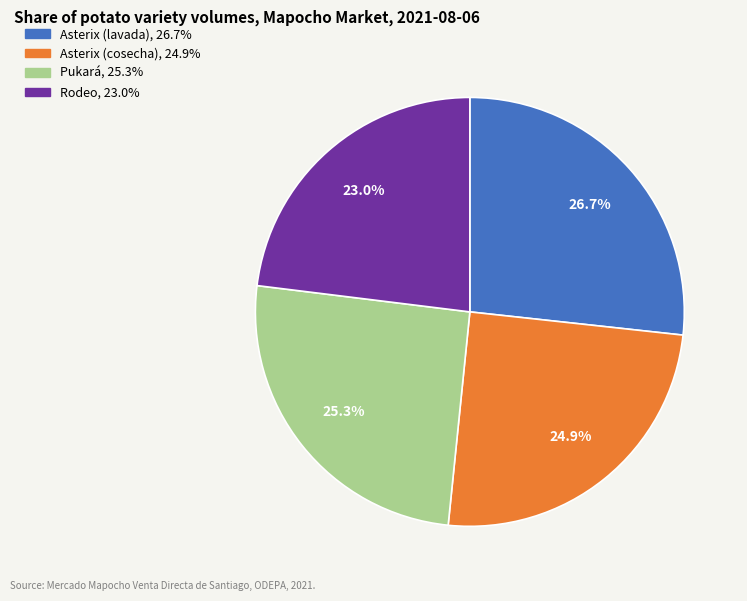

How many slices are in this pie chart?

4